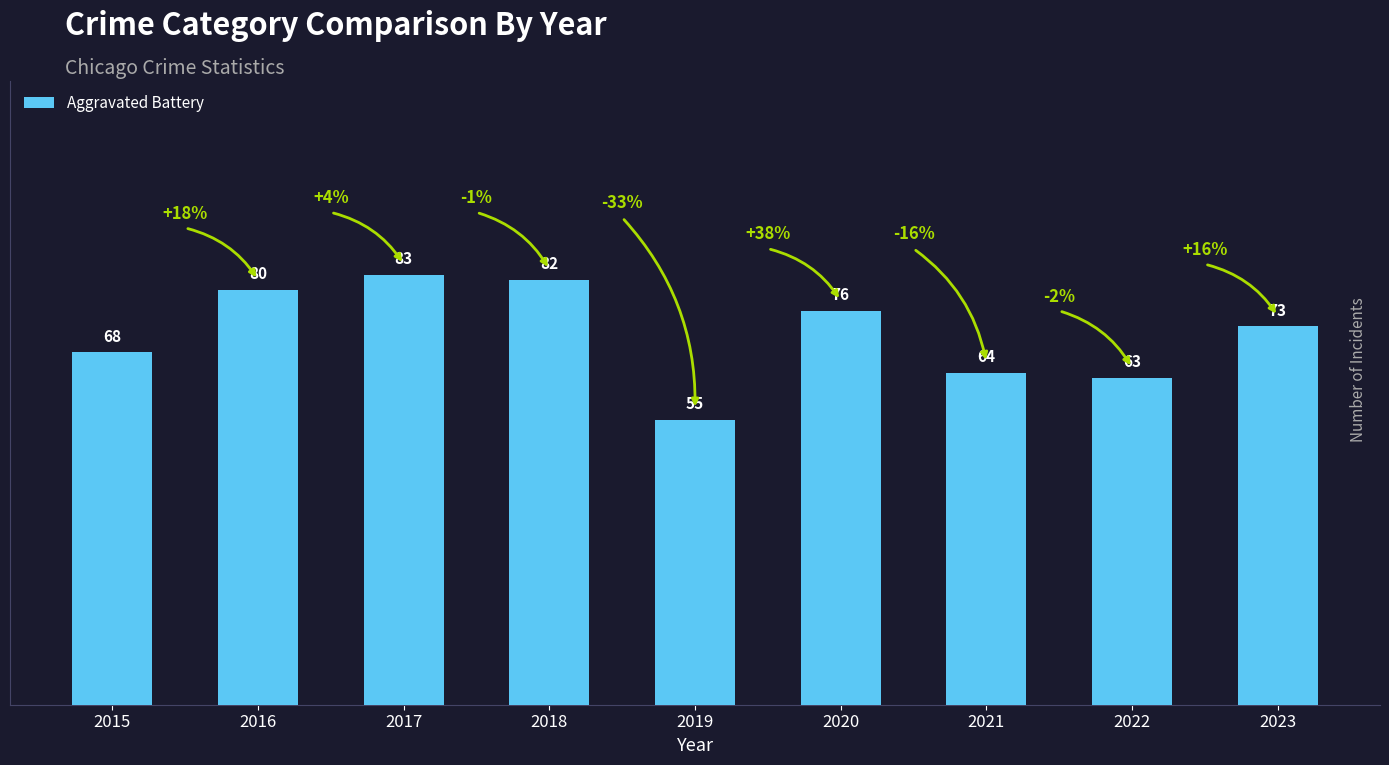

Between 2017 and 2020, which is larger?

2017